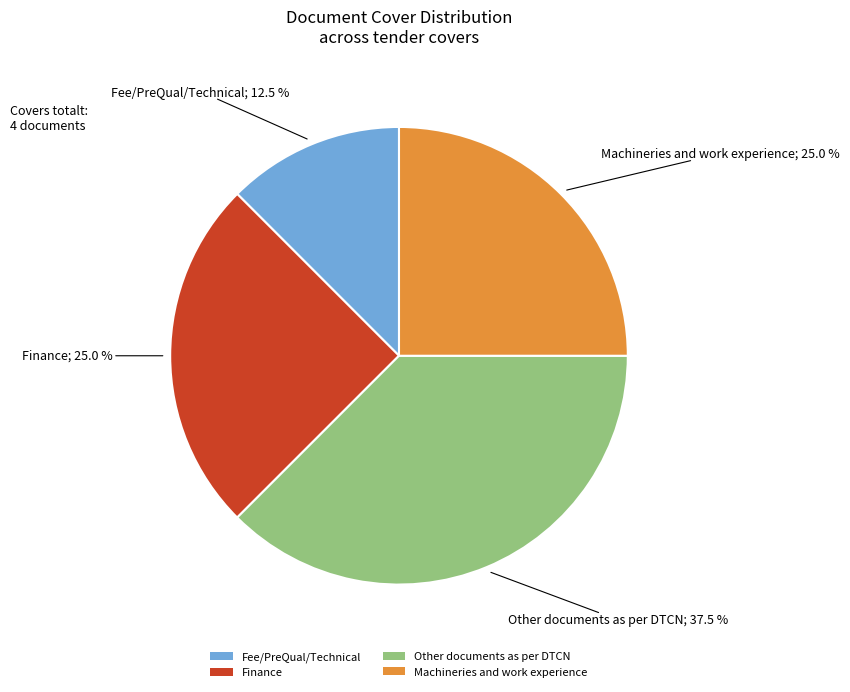

Is Machineries and work experience the majority of the pie?

No